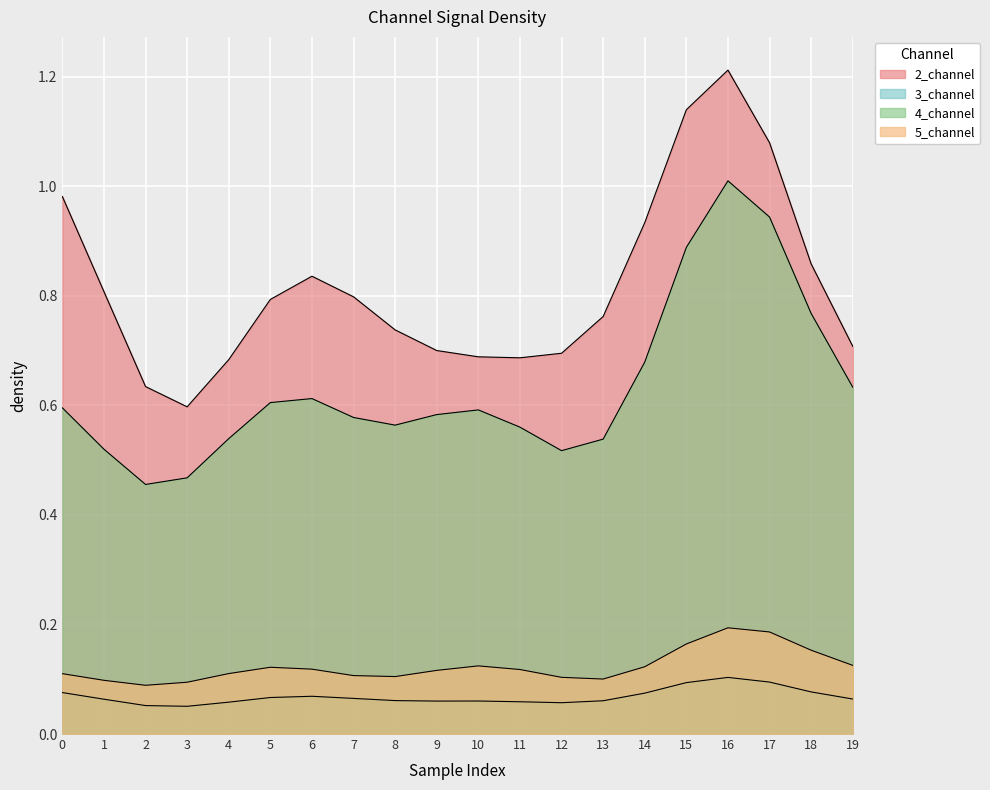

What is the sum of the 5_channel values at 18 and 14?

0.3